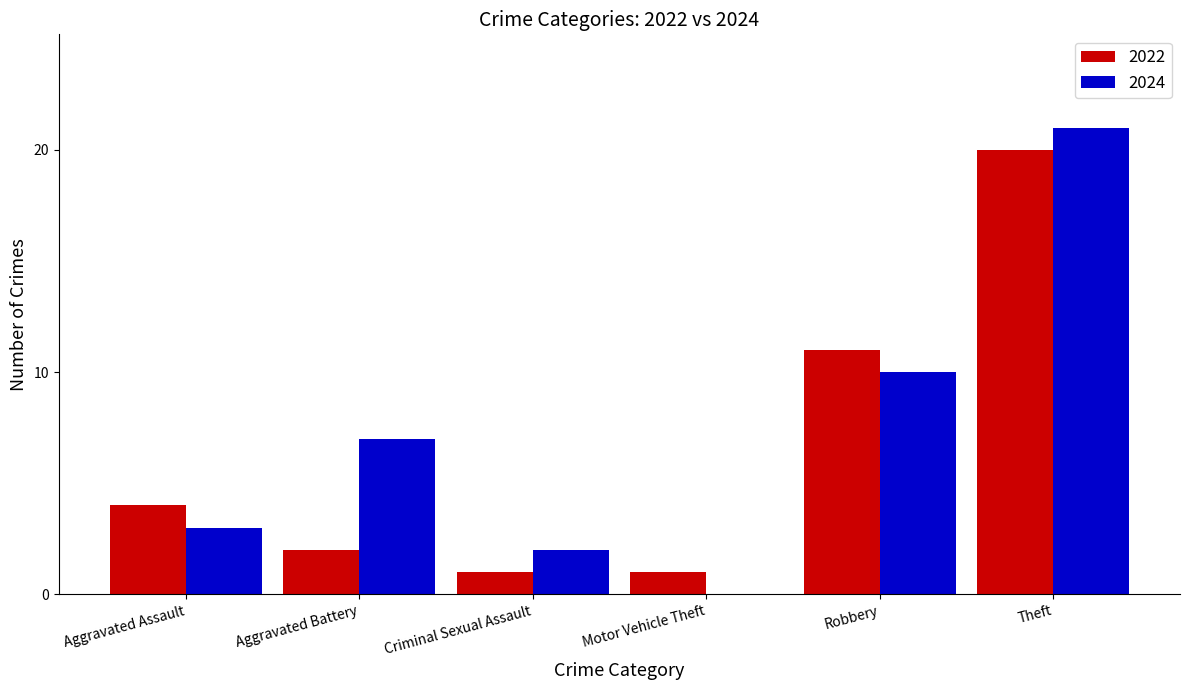

The 2022 series shows 1 at Aggravated Battery. True or false?

False